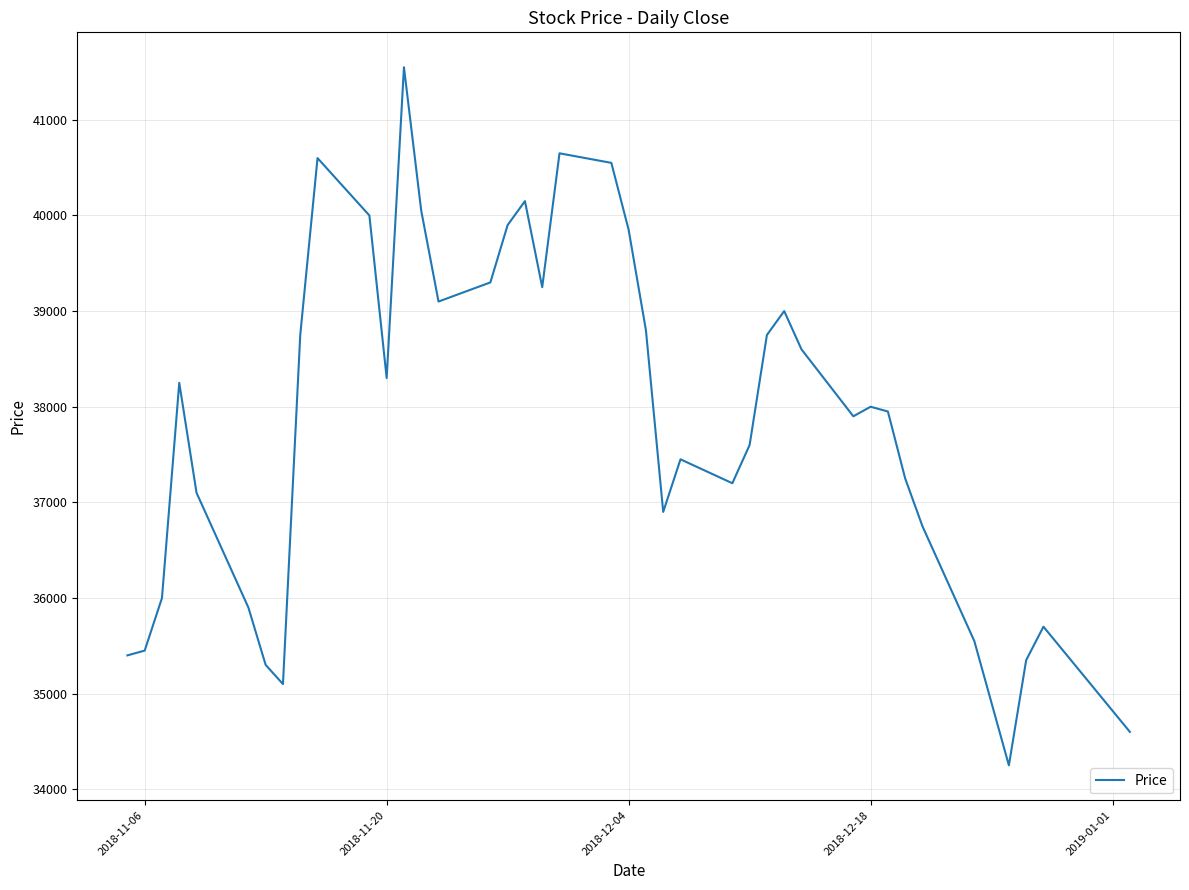

What is the difference between the maximum and minimum values?

7300